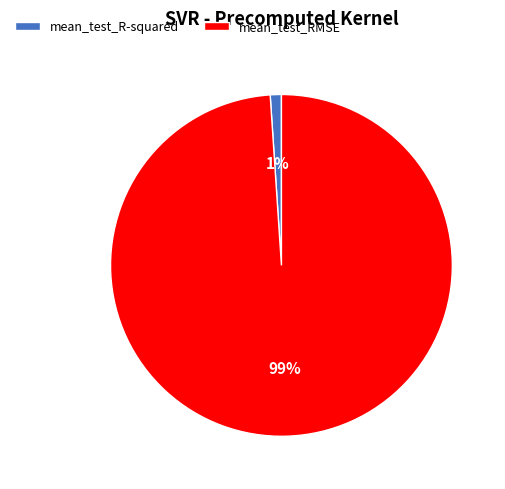

What is the smallest slice in the pie chart?

mean_test_R-squared